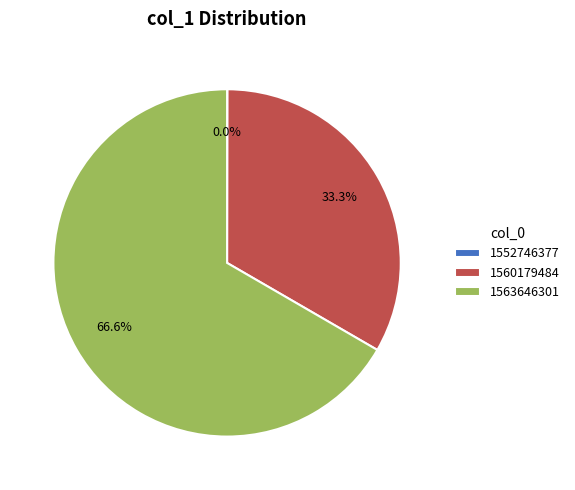

Combined, do 1563646301 and 1560179484 account for over 50%?

Yes